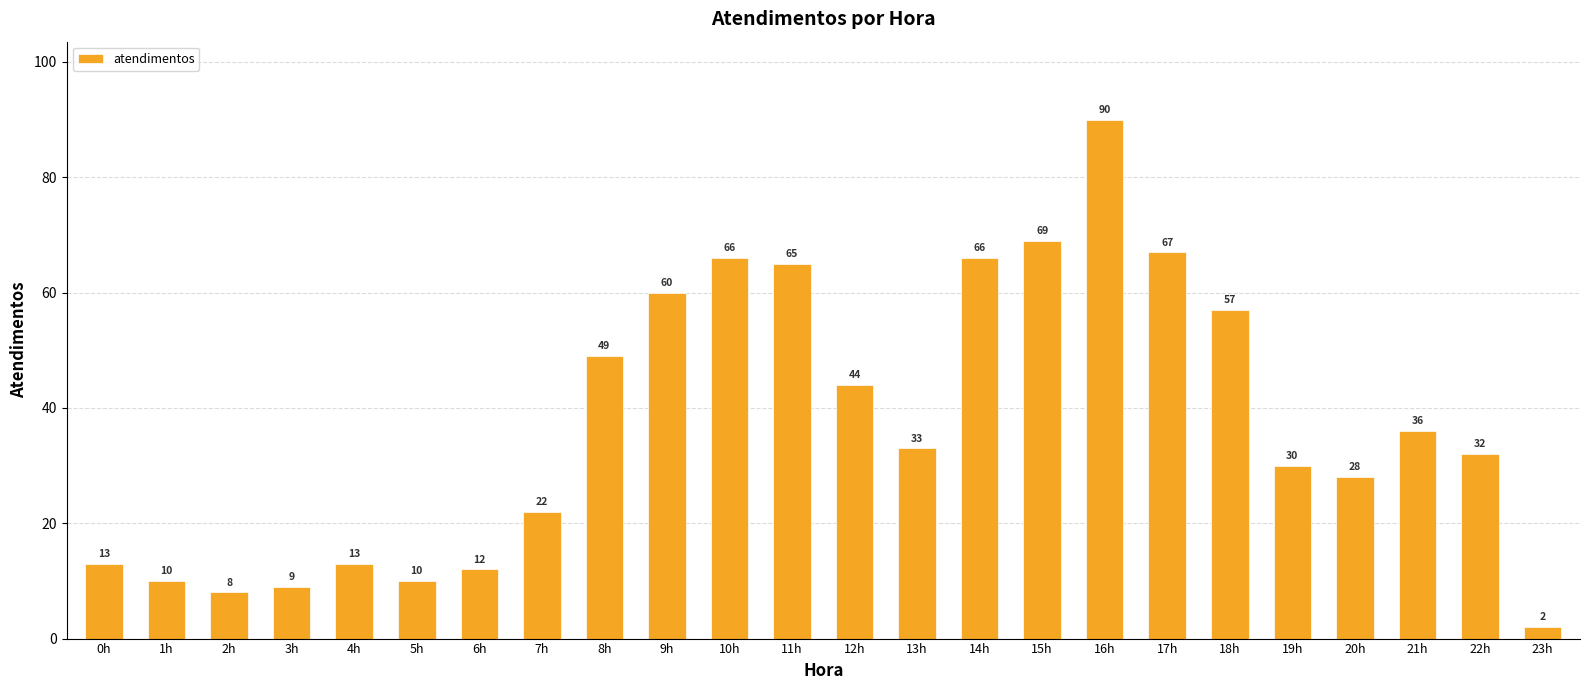

Which label corresponds to the largest value in the chart?

16h